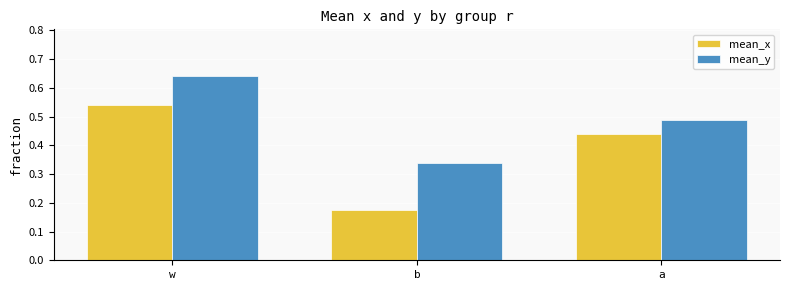

Which series has the largest range (max minus min)?

mean_x